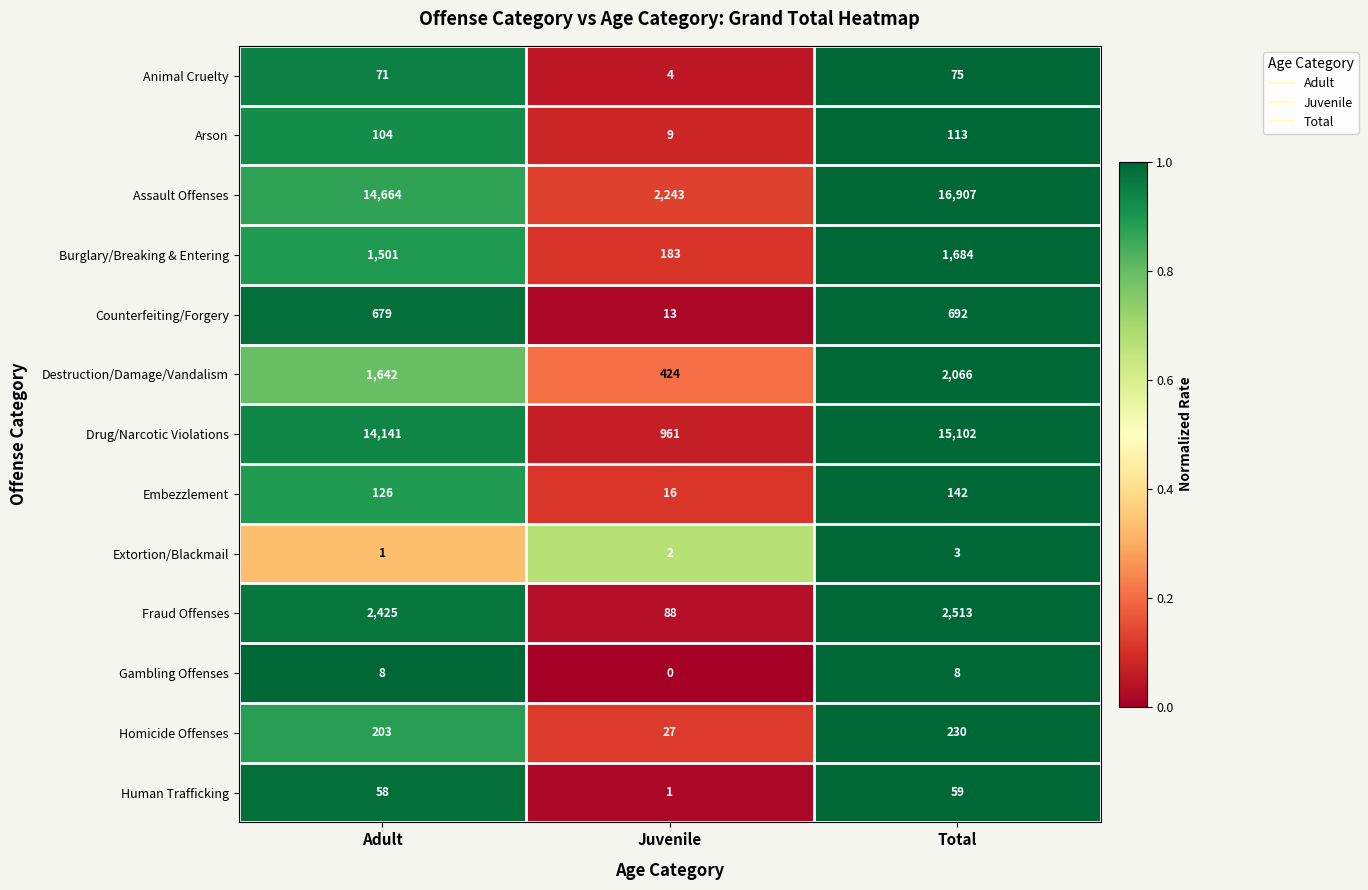

What is the difference between the maximum and second lowest values in the Assault Offenses series?

2243